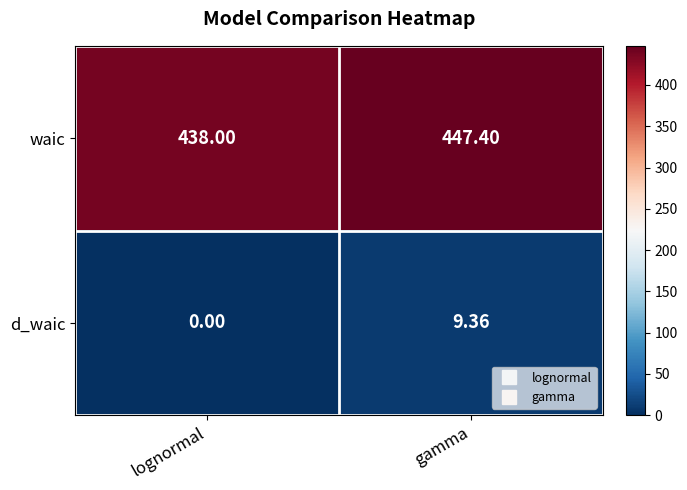

Which category has the highest value across all series?

gamma